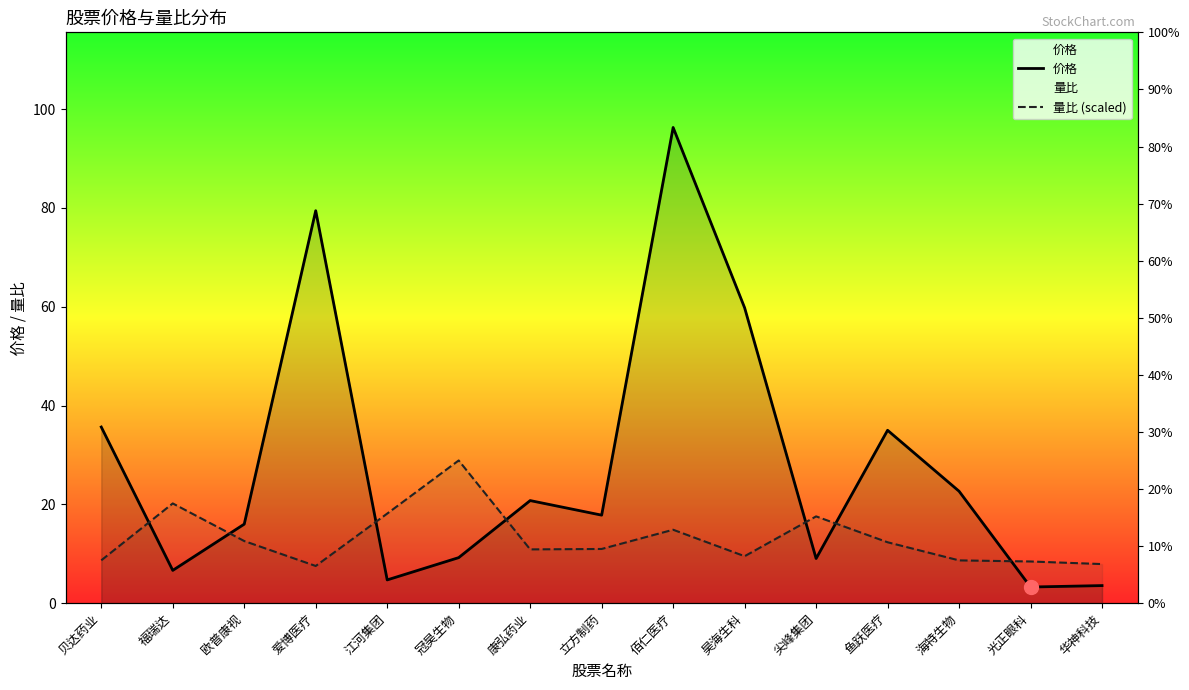

Reading left to right, list all the values displayed in this chart.

价格: 35.7	6.6	16.0	79.5	4.7	9.2	20.8	17.8	96.3	59.8	9.0	35.0	22.7	3.3	3.6
量比 (scaled): 8.7	20.2	12.6	7.5	18.1	28.9	10.9	11.0	14.9	9.5	17.6	12.3	8.7	8.4	7.9